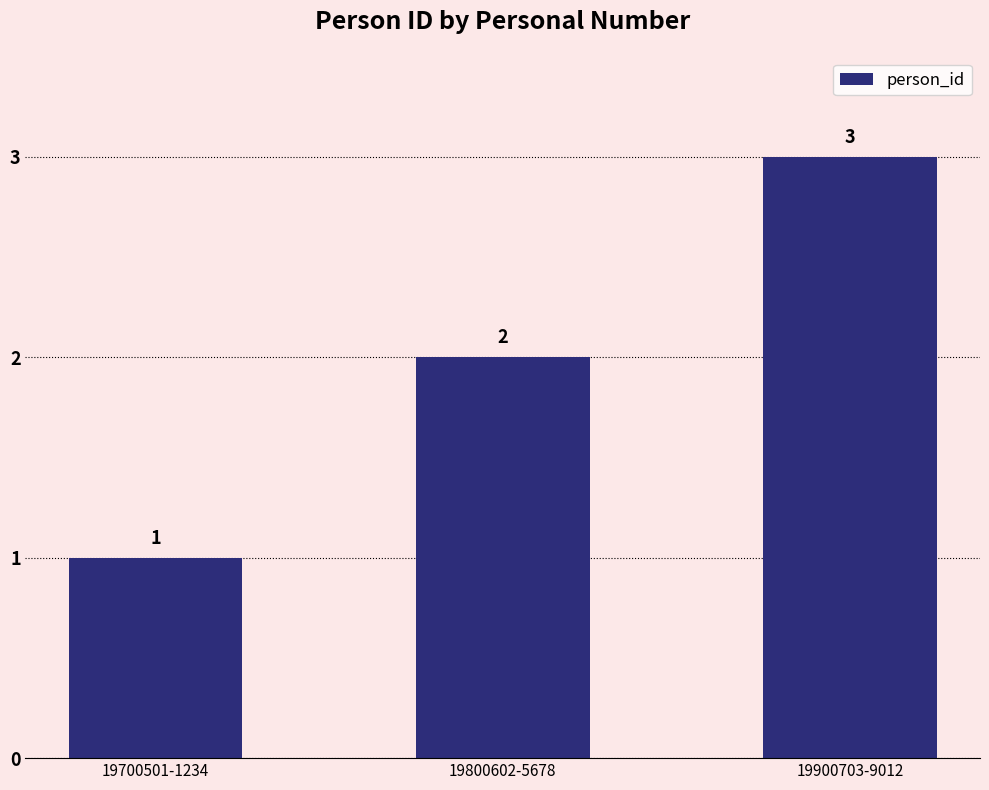

Reading left to right, extract all data points from this chart.

1	2	3